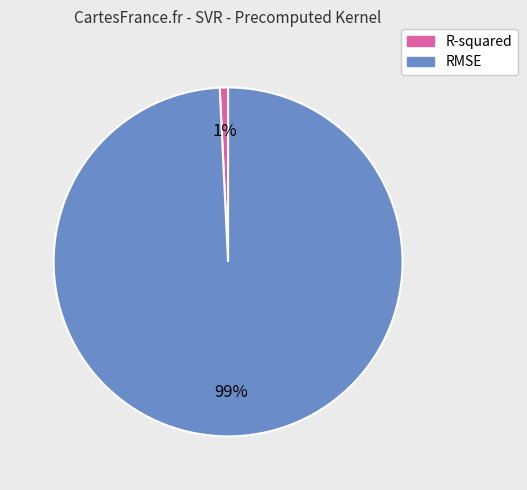

To the nearest percent, what is the difference between the largest and smallest slice percentages?

98%